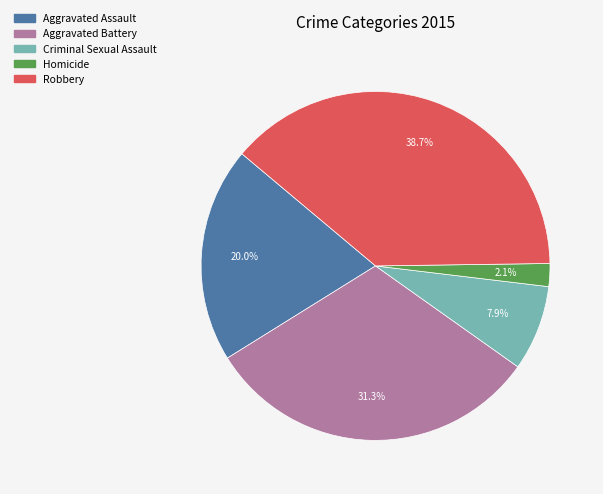

Combined, do Robbery and Aggravated Assault account for over 50%?

Yes